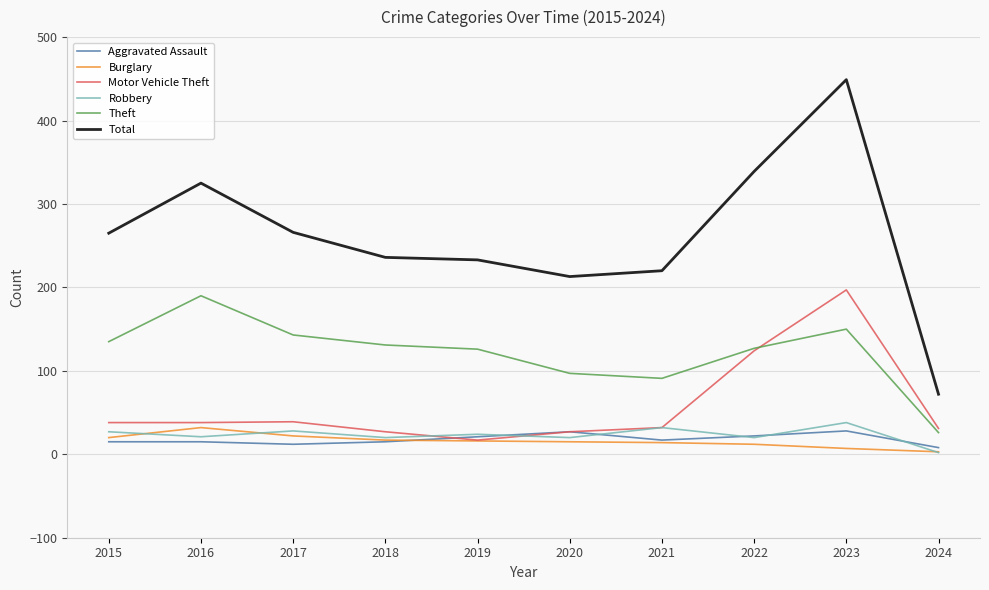

Which series has the widest spread of values?

Total